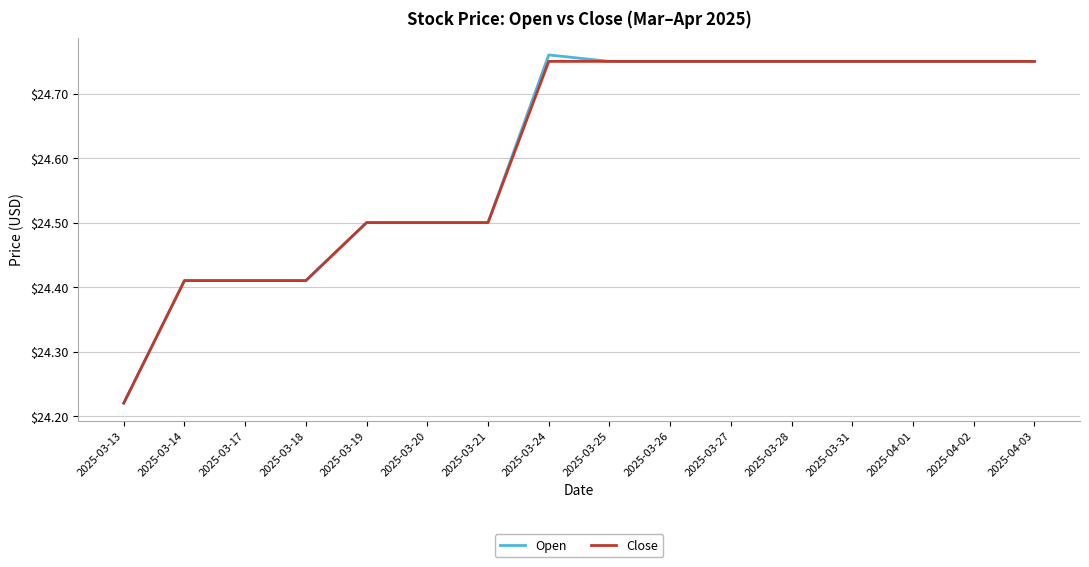

Is it true that Close equals 41.9 at 2025-03-24?

False